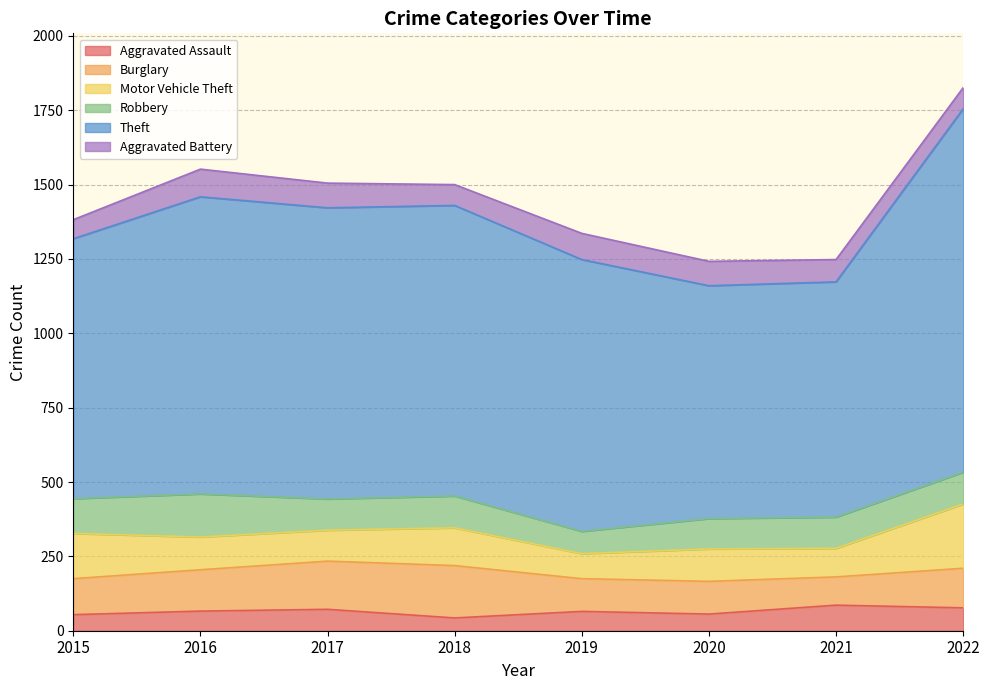

True or false: Motor Vehicle Theft has a value of 84 at 2019.

True